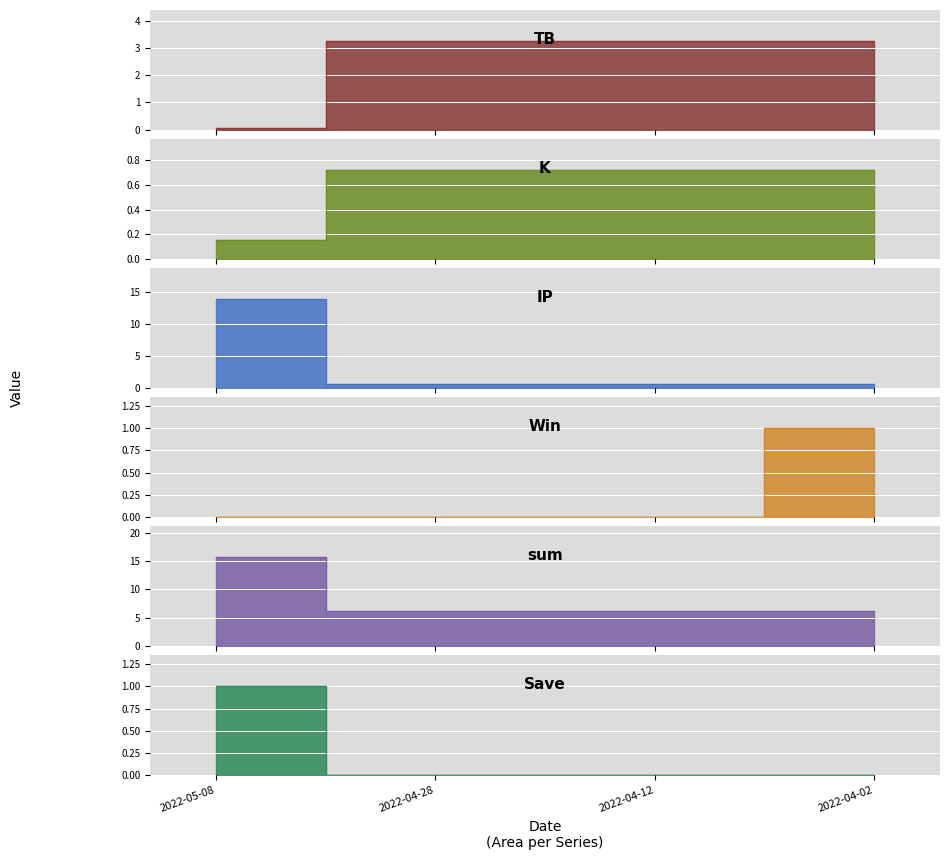

What is the average value of the TB series?

2.5